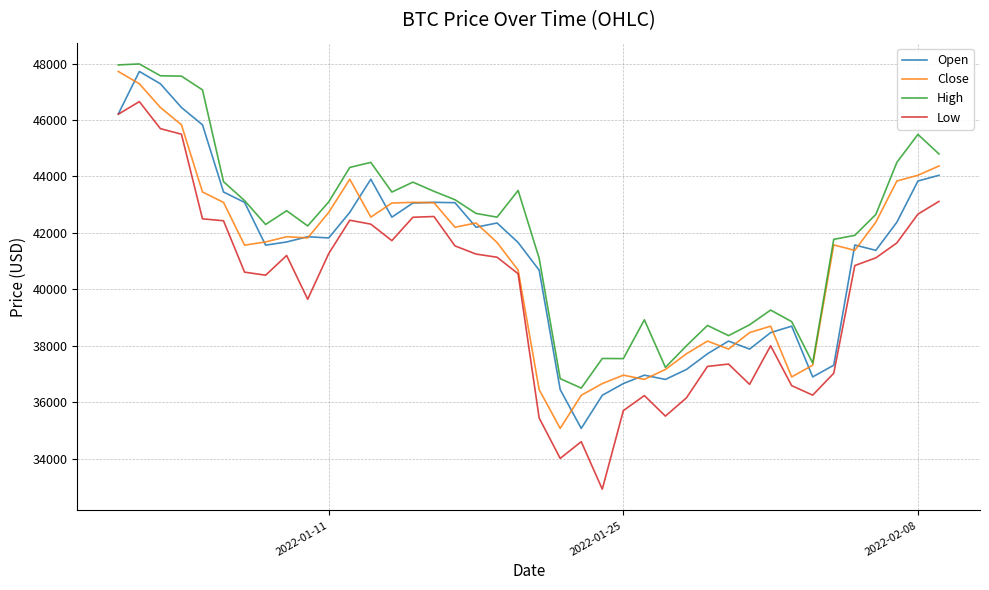

True or false: High and Low intersect in this chart.

False